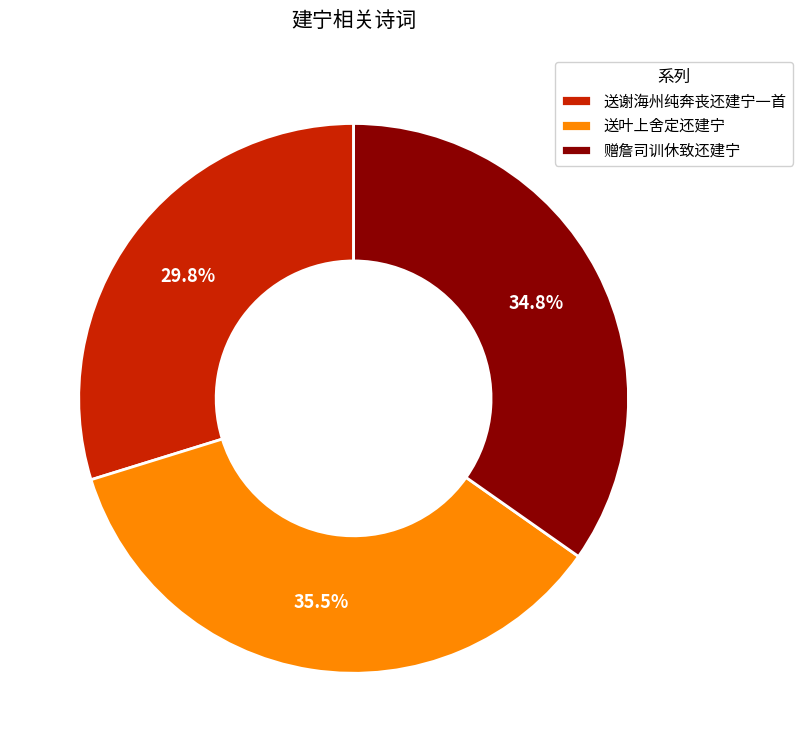

How much of the chart is everything except 送叶上舍定还建宁?

64.5%